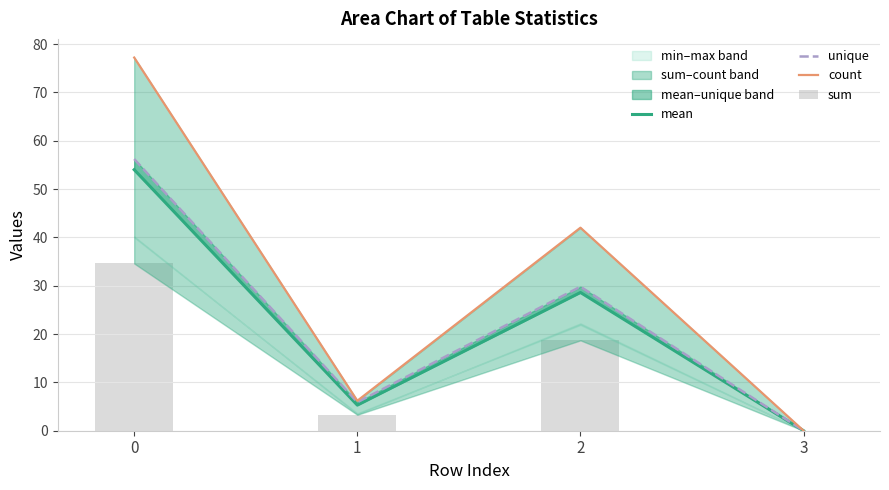

What is the greatest value displayed?

77.2